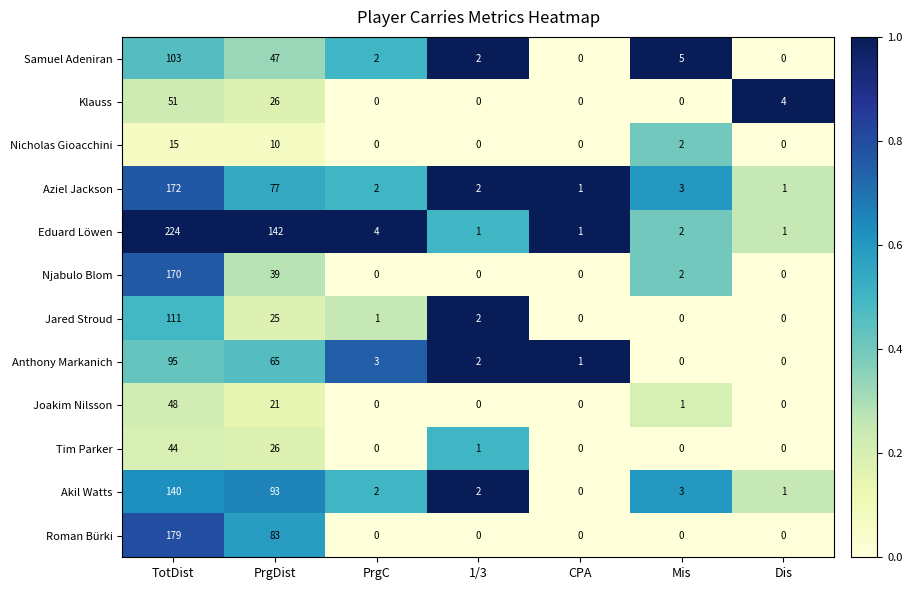

At which category does the chart reach its peak across all series?

TotDist